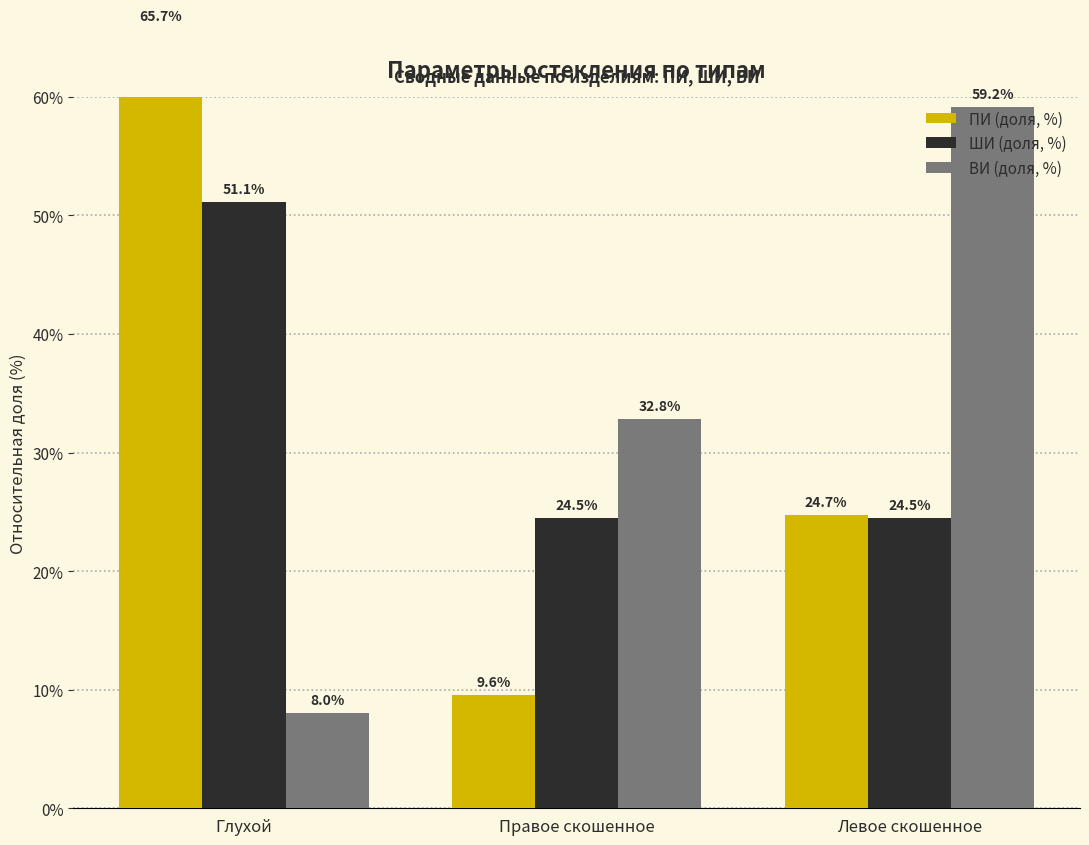

Which category has the lowest value across all series?

Глухой